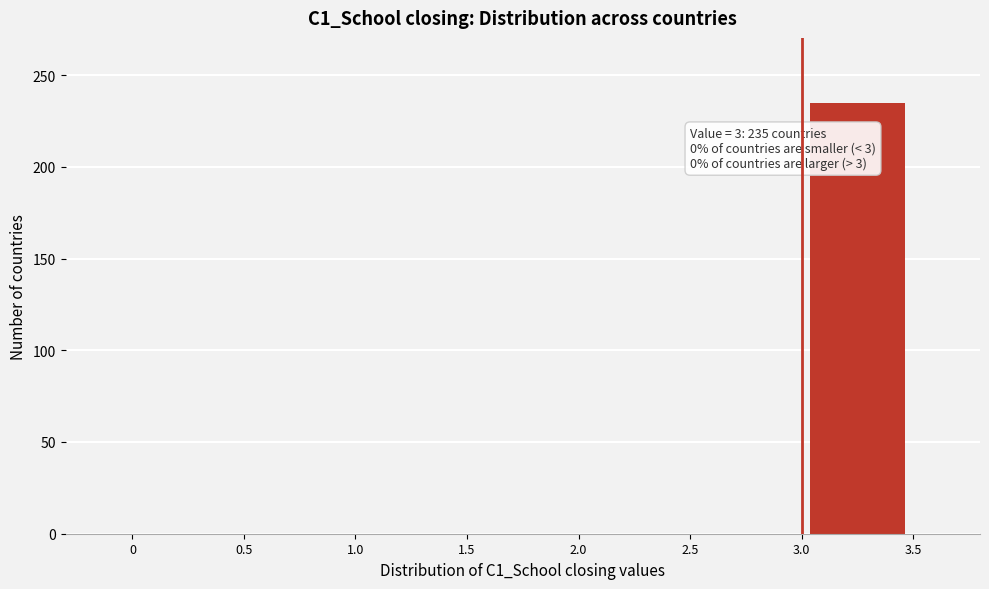

Over which range of the x-axis is the bar tallest?

3.0 to 3.5